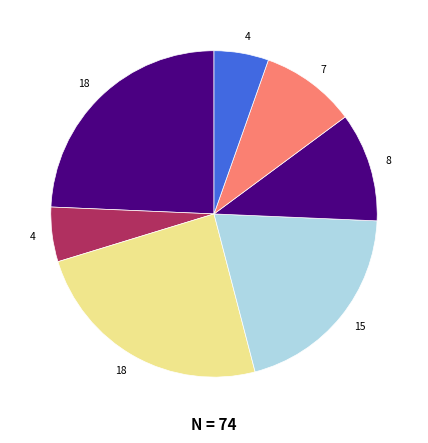

Count the number of slices in the pie.

7